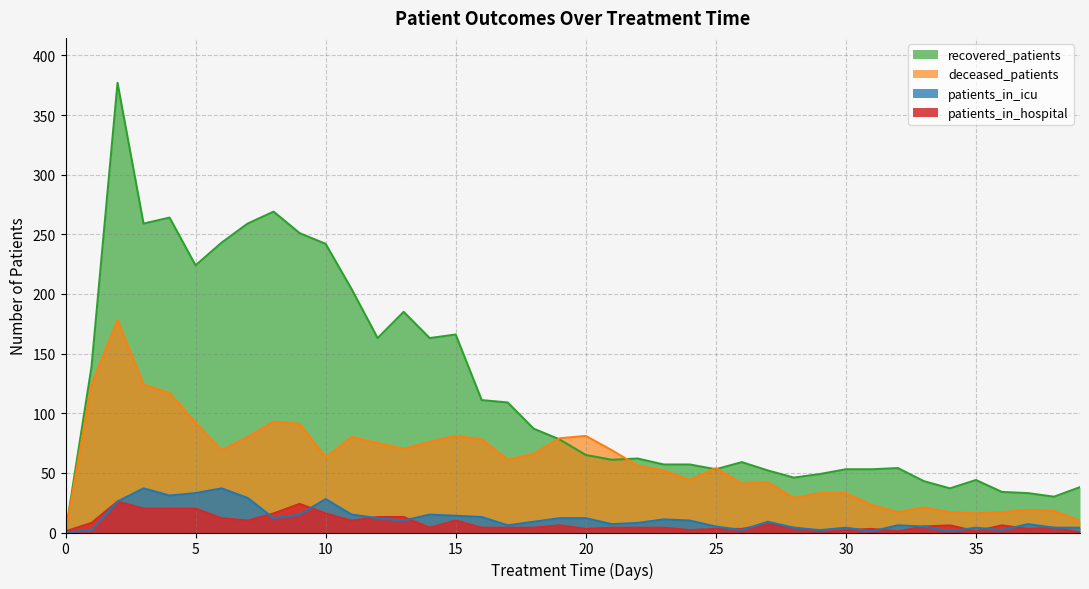

How many lines are shown in the chart?

4